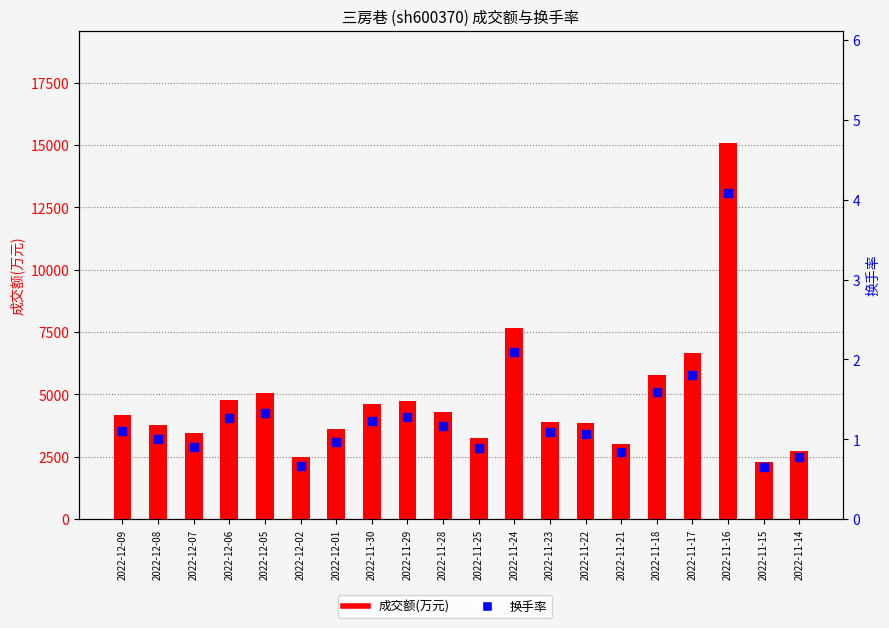

Which series contains the highest Y value?

成交额(万元)